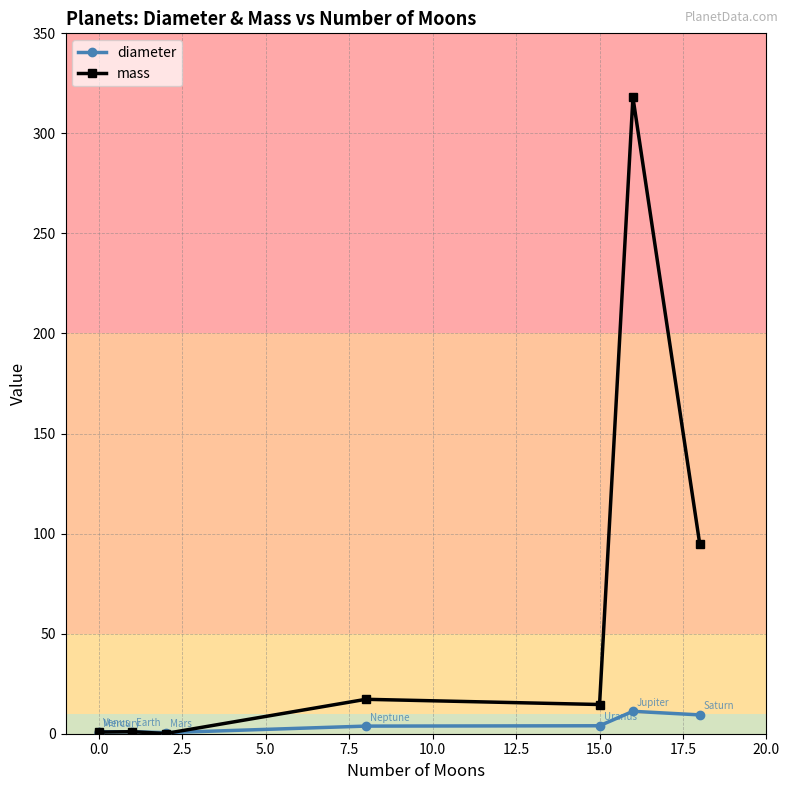

Between 0.0 and 15.0, which series saw the biggest shift?

mass